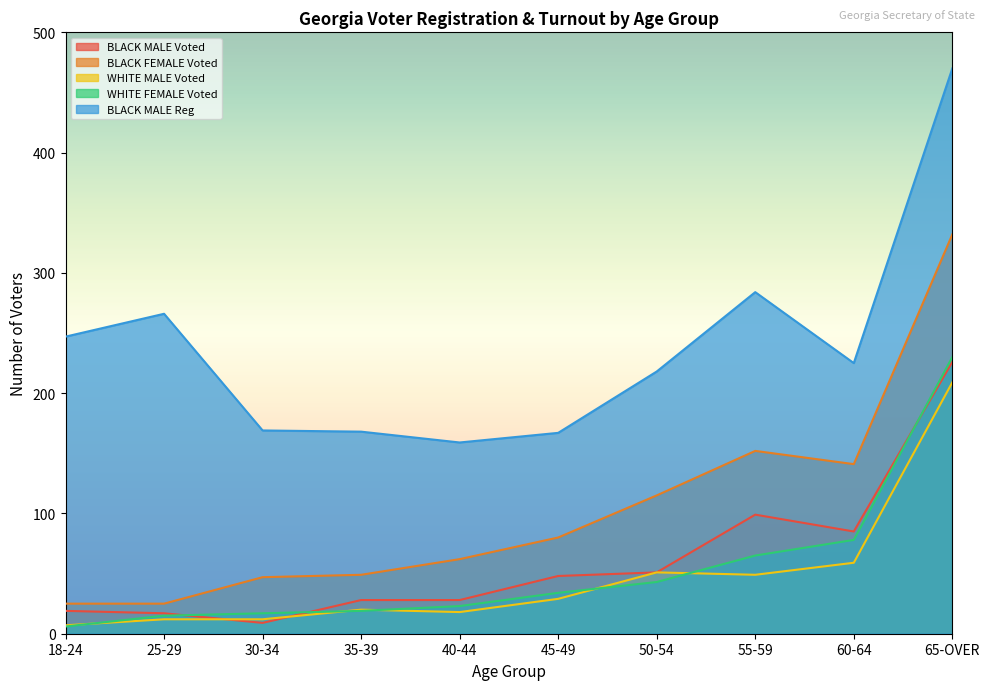

At which category is the sum across all series the highest?

65-OVER